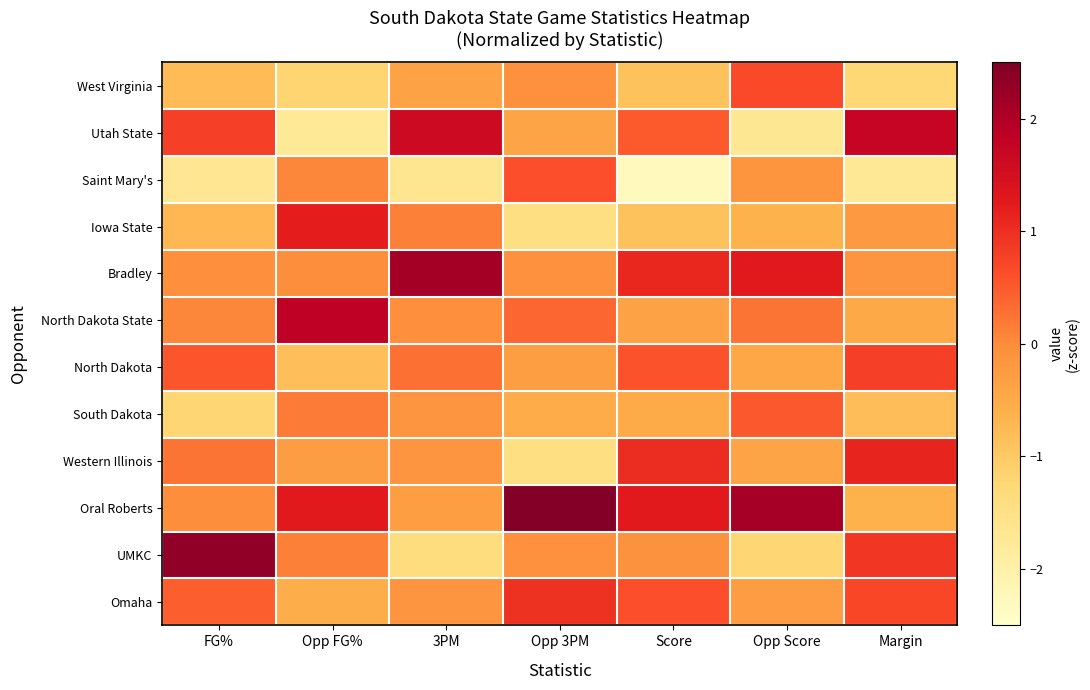

Which series has the largest range (max minus min)?

UMKC